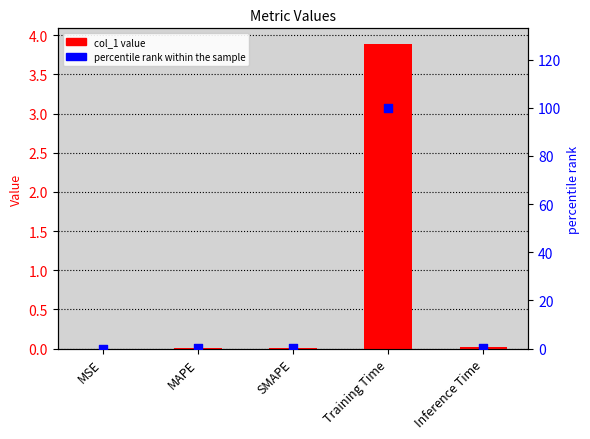

Which series has the largest total across all categories?

percentile rank within the sample